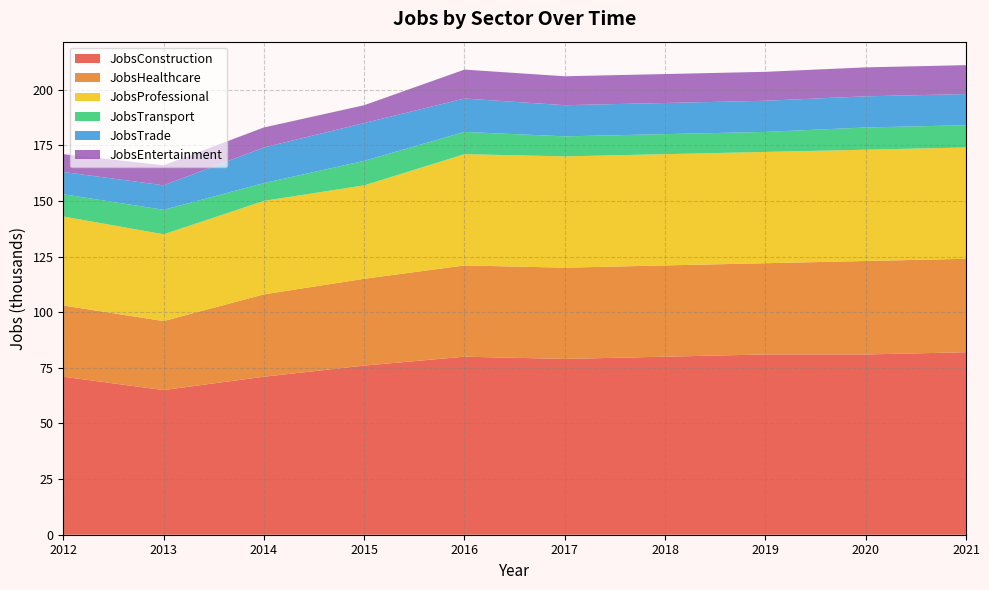

Reading left to right, what are all the values shown in this chart?

JobsConstruction: 71	65	71	76	80	79	80	81	81	82
JobsHealthcare: 32	31	37	39	41	41	41	41	42	42
JobsProfessional: 40	39	42	42	50	50	50	50	50	50
JobsTransport: 10	11	8	11	10	9	9	9	10	10
JobsTrade: 10	11	16	17	15	14	14	14	14	14
JobsEntertainment: 8	9	9	8	13	13	13	13	13	13